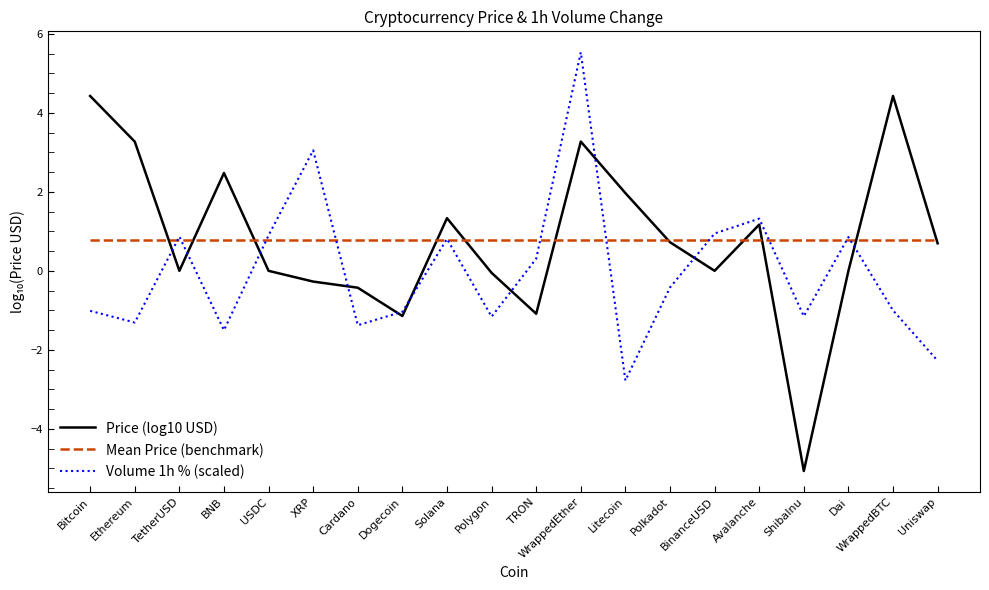

Rank the series at XRP from lowest to highest value.

Price (log10 USD), Mean Price (benchmark), Volume 1h % (scaled)